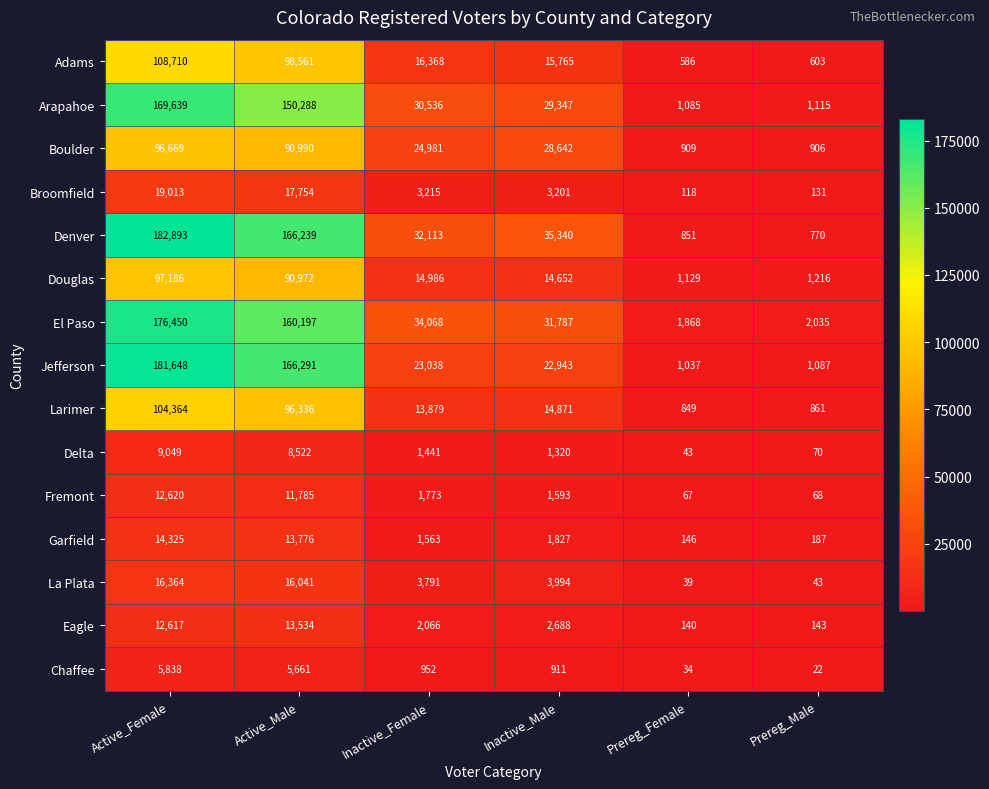

Between Active_Female and Prereg_Male, which series saw the biggest shift?

Denver